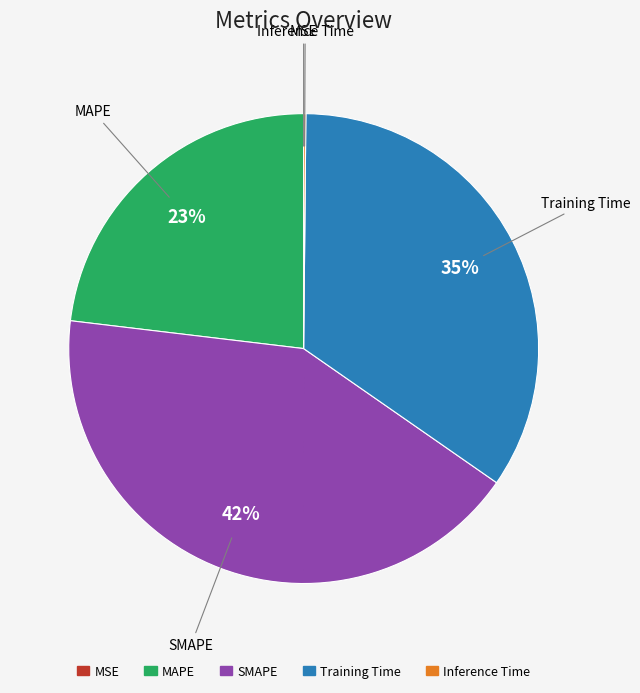

To the nearest percent, what is the average slice percentage?

20%